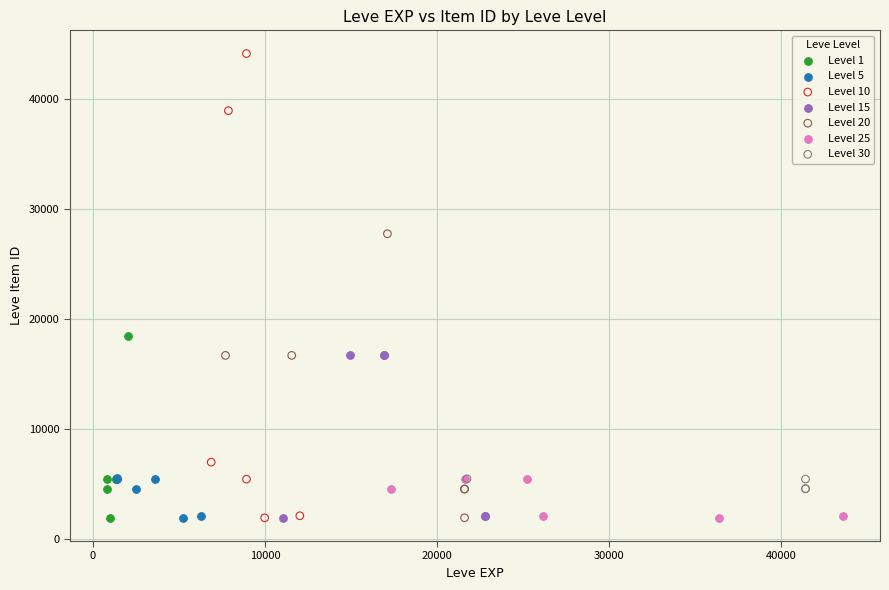

Which series has the widest spread of Y values?

Level 10